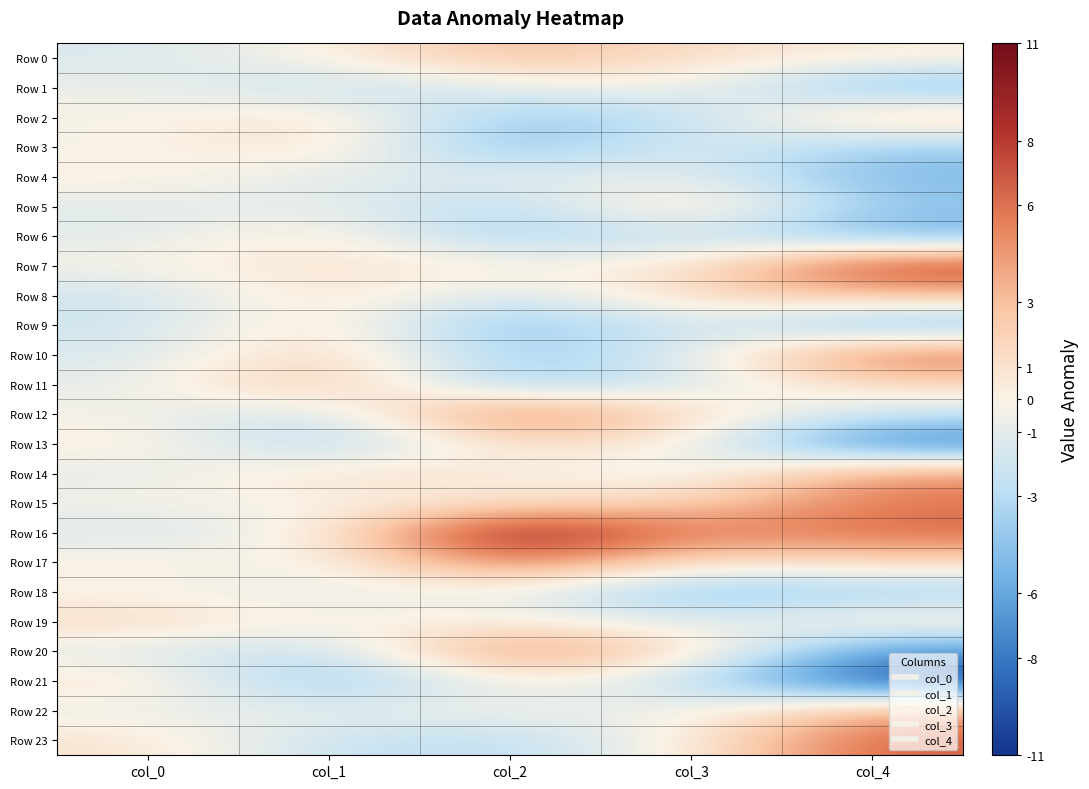

Reading left to right, extract all data points from this chart.

Row 0: col_0=-1.4	col_1=0.1	col_2=3.2	col_3=1.2	col_4=0.4
Row 1: col_0=-0.6	col_1=-2.7	col_2=-0.8	col_3=-0.2	col_4=-5.2
Row 2: col_0=-0.1	col_1=1.3	col_2=-4.5	col_3=-2.6	col_4=2.6
Row 3: col_0=-0.3	col_1=1.4	col_2=-5.2	col_3=-0.9	col_4=-4.1
Row 4: col_0=0.5	col_1=-1.2	col_2=-1.0	col_3=-1.0	col_4=-5.1
Row 5: col_0=-1.2	col_1=-0.7	col_2=-3.4	col_3=2.2	col_4=-4.3
Row 6: col_0=-1.1	col_1=0.8	col_2=-4.1	col_3=-1.8	col_4=-5.6
Row 7: col_0=-0.1	col_1=1.1	col_2=0.4	col_3=0.3	col_4=8.5
Row 8: col_0=-2.0	col_1=1.3	col_2=-1.9	col_3=1.8	col_4=3.0
Row 9: col_0=-2.0	col_1=1.4	col_2=-5.3	col_3=-1.2	col_4=-5.5
Row 10: col_0=-1.6	col_1=2.3	col_2=-4.2	col_3=-1.3	col_4=6.3
Row 11: col_0=-0.8	col_1=3.3	col_2=-4.4	col_3=-1.6	col_4=1.6
Row 12: col_0=-0.4	col_1=-2.3	col_2=6.7	col_3=1.5	col_4=-2.2
Row 13: col_0=0.6	col_1=-3.9	col_2=1.4	col_3=0.2	col_4=-8.4
Row 14: col_0=-1.2	col_1=1.5	col_2=0.5	col_3=-1.2	col_4=4.9
Row 15: col_0=-0.1	col_1=-0.3	col_2=0.9	col_3=1.9	col_4=5.8
Row 16: col_0=-1.6	col_1=-0.1	col_2=10.9	col_3=5.2	col_4=6.3
Row 17: col_0=0.4	col_1=-0.6	col_2=6.2	col_3=0.9	col_4=1.6
Row 18: col_0=-0.2	col_1=-1.0	col_2=-0.4	col_3=-4.9	col_4=-4.0
Row 19: col_0=1.6	col_1=-0.1	col_2=0.3	col_3=-1.5	col_4=0.9
Row 20: col_0=-1.2	col_1=-2.9	col_2=5.8	col_3=1.6	col_4=-6.9
Row 21: col_0=1.0	col_1=-4.9	col_2=0.1	col_3=-2.3	col_4=-10.1
Row 22: col_0=-0.7	col_1=-0.9	col_2=-0.3	col_3=-0.7	col_4=4.0
Row 23: col_0=1.0	col_1=-2.4	col_2=-2.8	col_3=0.2	col_4=6.7